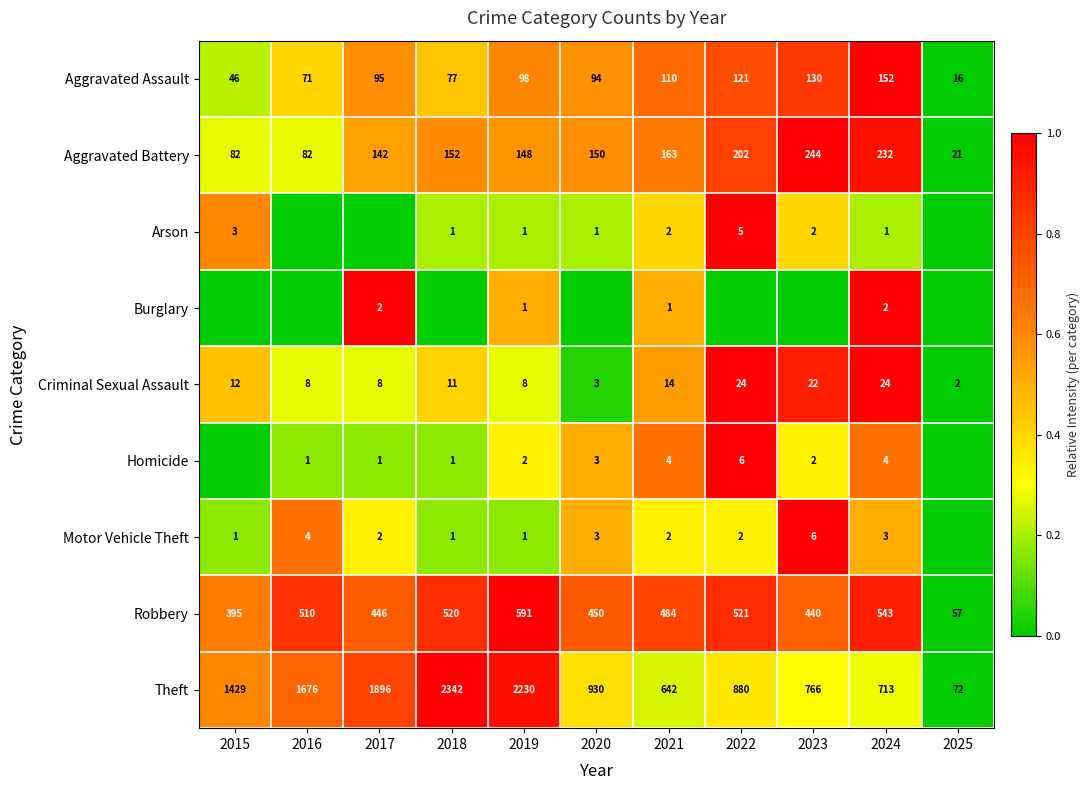

True or false: Theft has a value of 1.3 at 2018.

False